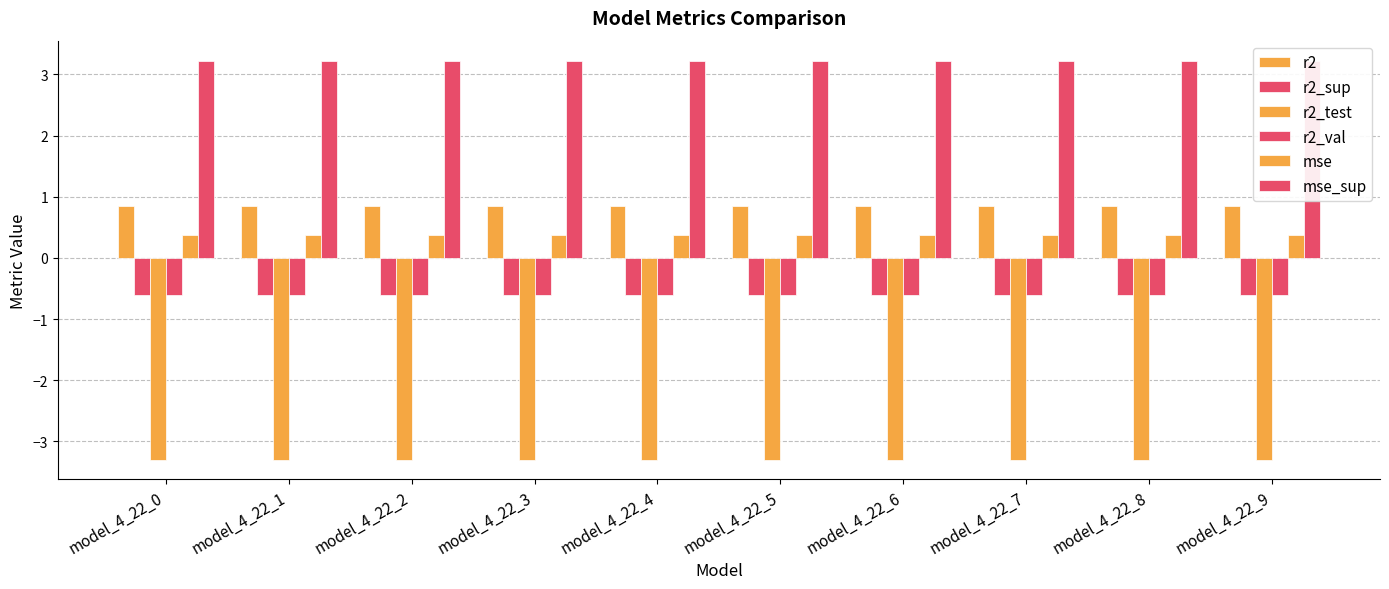

Reading left to right, what are all the values shown in this chart?

r2: model_4_22_0=0.8	model_4_22_1=0.8	model_4_22_2=0.8	model_4_22_3=0.8	model_4_22_4=0.8	model_4_22_5=0.8	model_4_22_6=0.8	model_4_22_7=0.8	model_4_22_8=0.8	model_4_22_9=0.8
r2_sup: model_4_22_0=-0.6	model_4_22_1=-0.6	model_4_22_2=-0.6	model_4_22_3=-0.6	model_4_22_4=-0.6	model_4_22_5=-0.6	model_4_22_6=-0.6	model_4_22_7=-0.6	model_4_22_8=-0.6	model_4_22_9=-0.6
r2_test: model_4_22_0=-3.3	model_4_22_1=-3.3	model_4_22_2=-3.3	model_4_22_3=-3.3	model_4_22_4=-3.3	model_4_22_5=-3.3	model_4_22_6=-3.3	model_4_22_7=-3.3	model_4_22_8=-3.3	model_4_22_9=-3.3
r2_val: model_4_22_0=-0.6	model_4_22_1=-0.6	model_4_22_2=-0.6	model_4_22_3=-0.6	model_4_22_4=-0.6	model_4_22_5=-0.6	model_4_22_6=-0.6	model_4_22_7=-0.6	model_4_22_8=-0.6	model_4_22_9=-0.6
mse: model_4_22_0=0.4	model_4_22_1=0.4	model_4_22_2=0.4	model_4_22_3=0.4	model_4_22_4=0.4	model_4_22_5=0.4	model_4_22_6=0.4	model_4_22_7=0.4	model_4_22_8=0.4	model_4_22_9=0.4
mse_sup: model_4_22_0=3.2	model_4_22_1=3.2	model_4_22_2=3.2	model_4_22_3=3.2	model_4_22_4=3.2	model_4_22_5=3.2	model_4_22_6=3.2	model_4_22_7=3.2	model_4_22_8=3.2	model_4_22_9=3.2